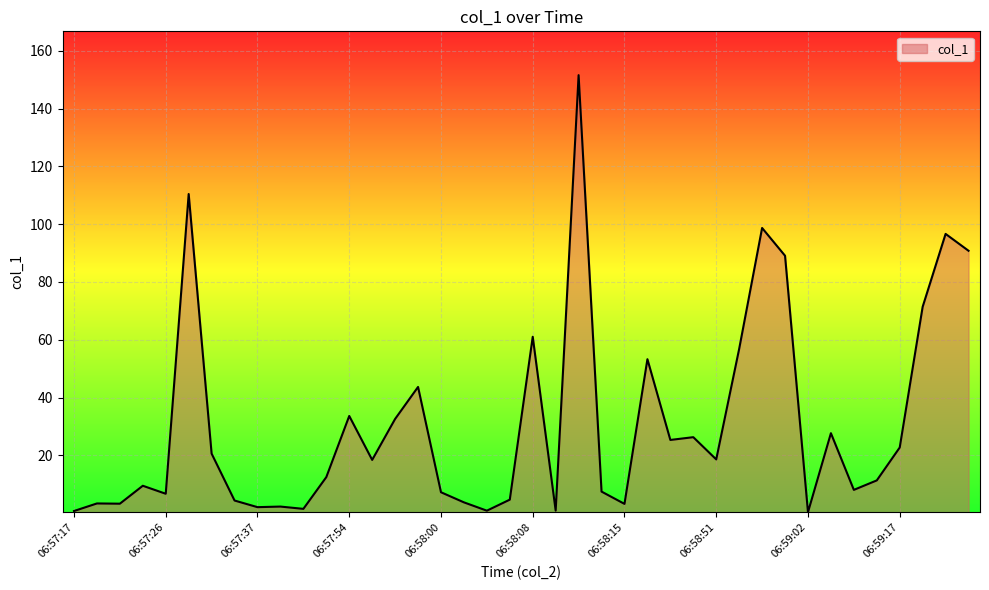

What is the difference between the maximum and minimum values?

151.2